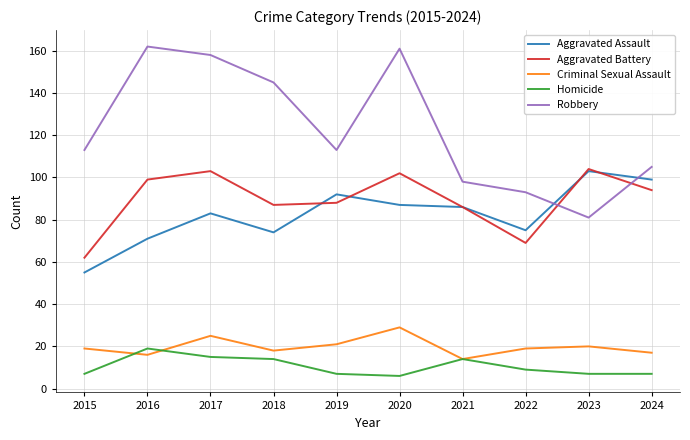

The Criminal Sexual Assault series shows 29 at 2020. True or false?

True